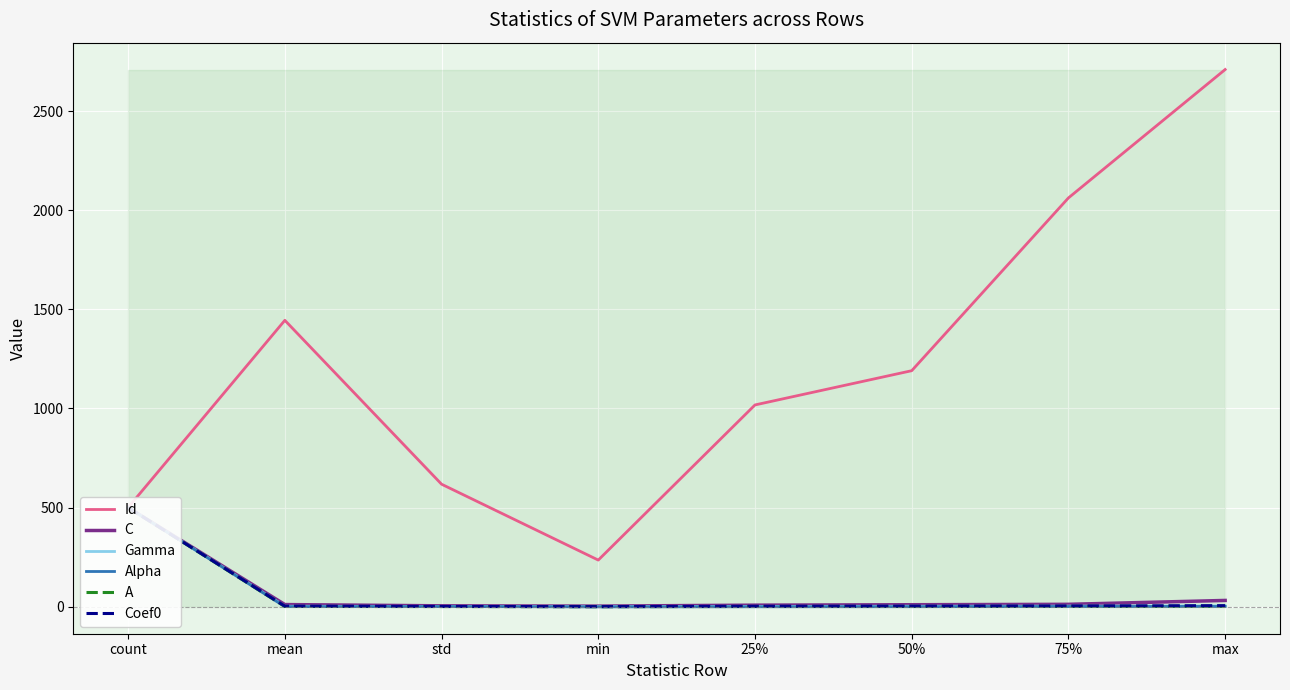

Reading right to left, list all the values displayed in this chart.

Id: max=2710.0	75%=2062.2	50%=1190.5	25%=1017.8	min=235.0	std=617.8	mean=1444.7	count=500.0
C: max=31.4	75%=11.8	50%=9.8	25%=7.6	min=2.8	std=4.2	mean=10.6	count=500.0
Gamma: max=4.0	75%=2.5	50%=2.0	25%=1.2	min=0.0	std=1.0	mean=2.0	count=500.0
Alpha: max=1.0	75%=0.9	50%=-0.1	25%=-0.5	min=-1.0	std=0.7	mean=0.1	count=500.0
A: max=2.0	75%=1.4	50%=1.0	25%=0.8	min=0.1	std=0.4	mean=1.1	count=500.0
Coef0: max=5.0	75%=3.3	50%=2.6	25%=1.9	min=0.2	std=1.1	mean=2.6	count=500.0